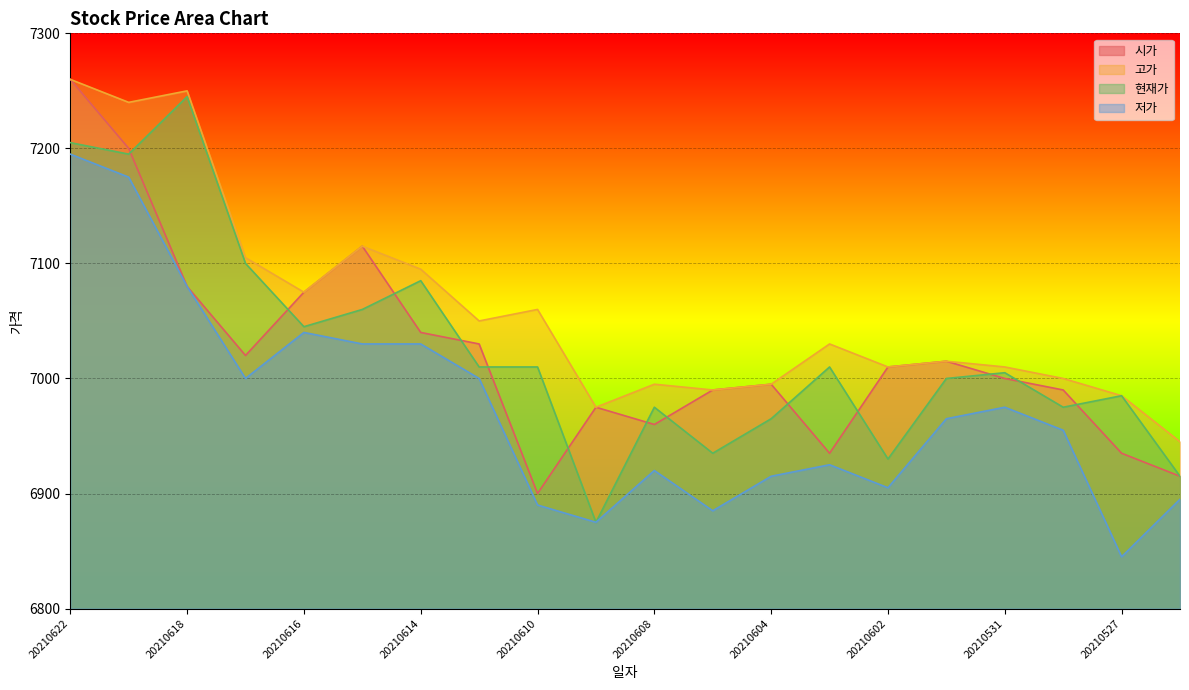

Is the value of 고가 at 20210617 greater than the value of 저가 at 20210528?

Yes